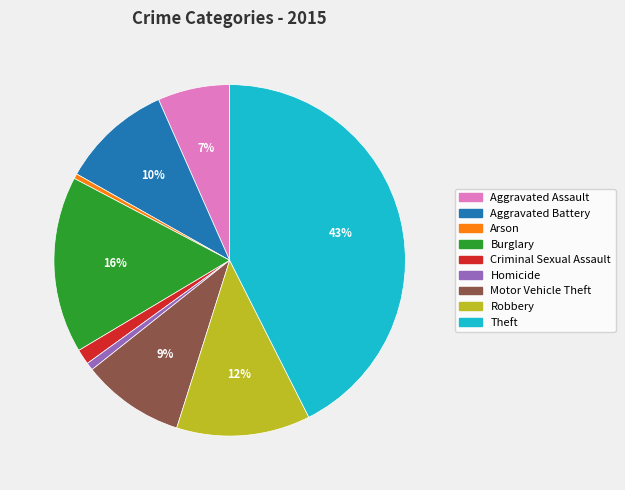

Is there any slice that represents more than half of the pie?

No